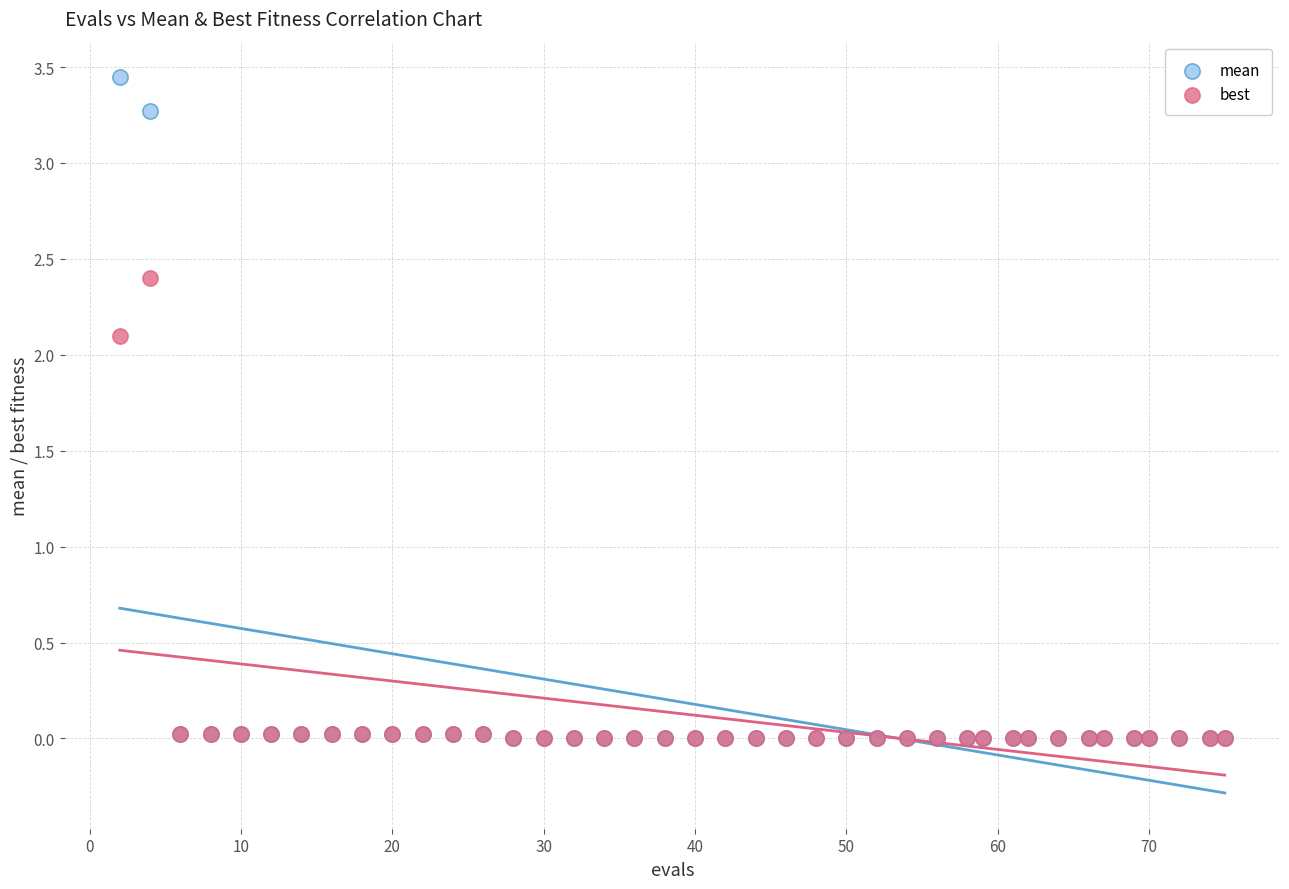

What are all the series names shown in the legend?

mean, best